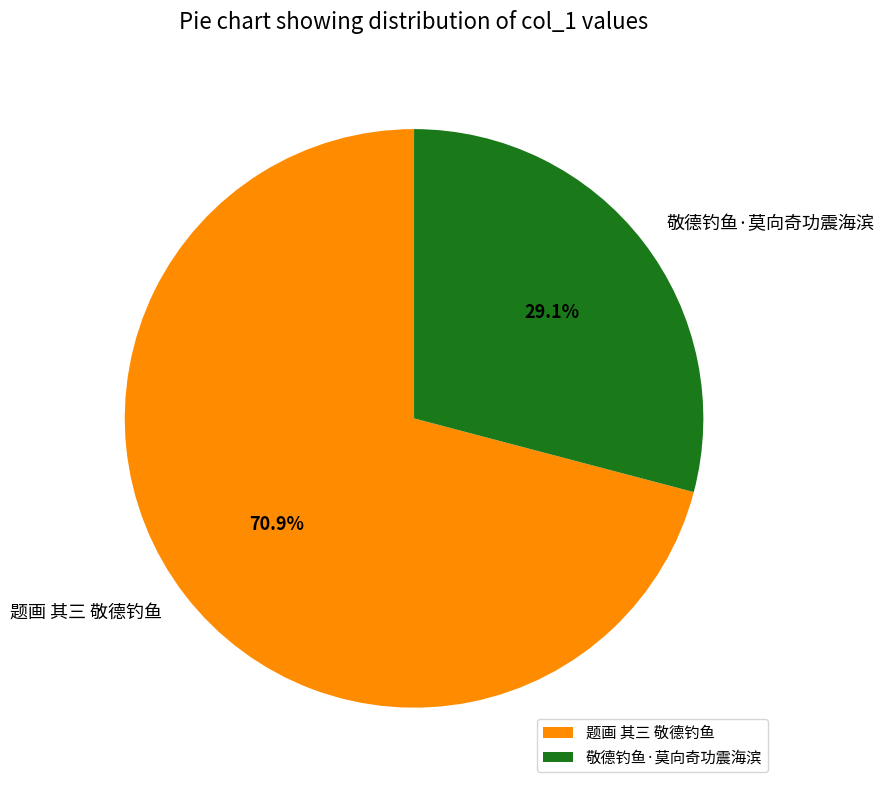

How many slices are in this pie chart?

2